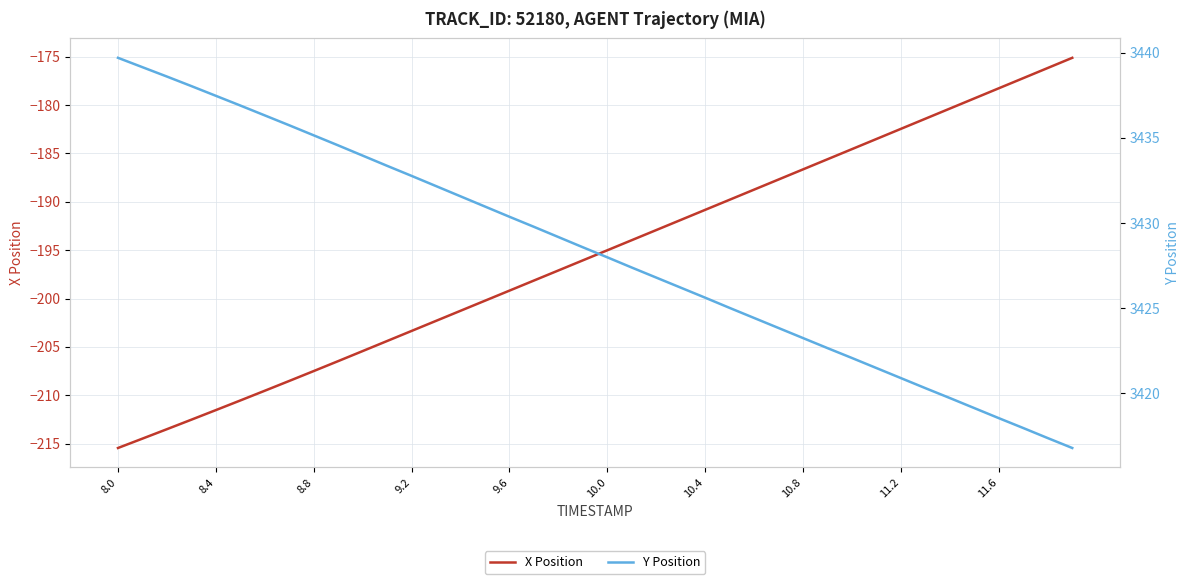

How many lines are shown in the chart?

2